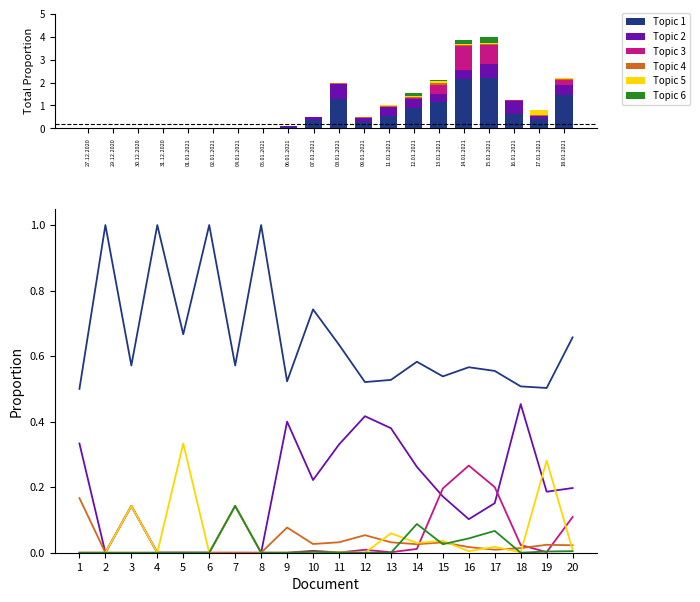

List the labels in order of Topic 5 value, smallest first.

1, 2, 4, 6, 8, 9, 10, 12, 18, 11, 16, 20, 17, 14, 15, 13, 3, 7, 19, 5